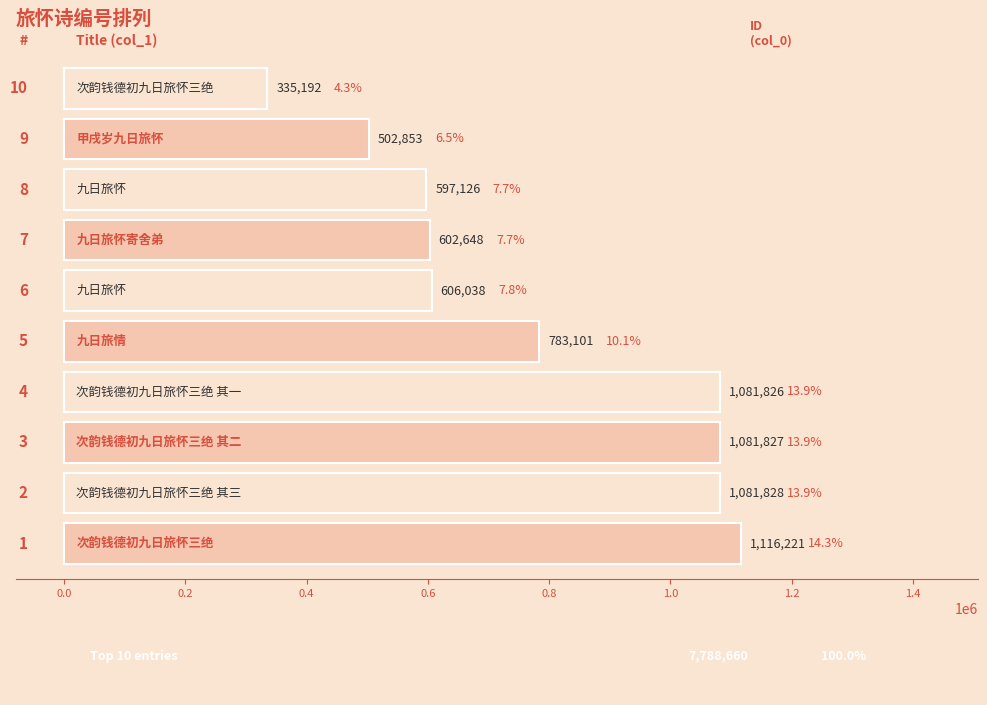

How many bars are there in total?

10